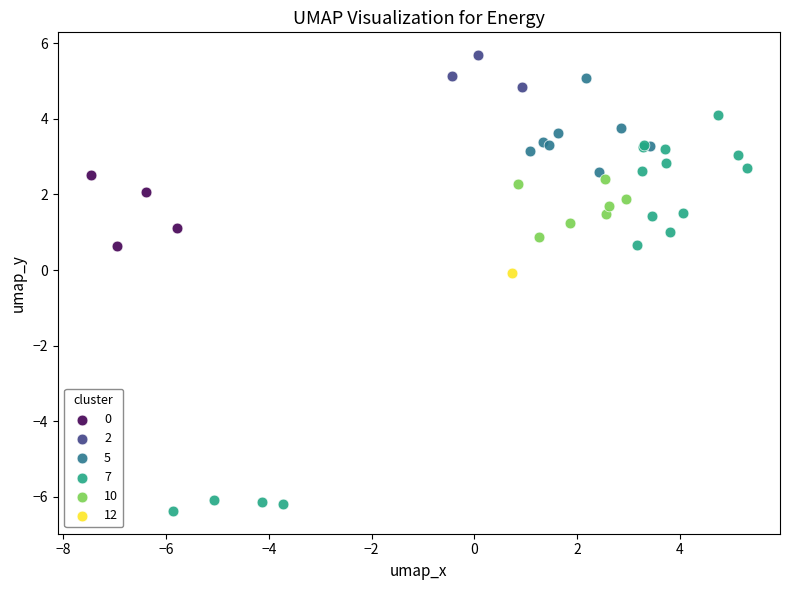

Which series contains the lowest Y value?

7